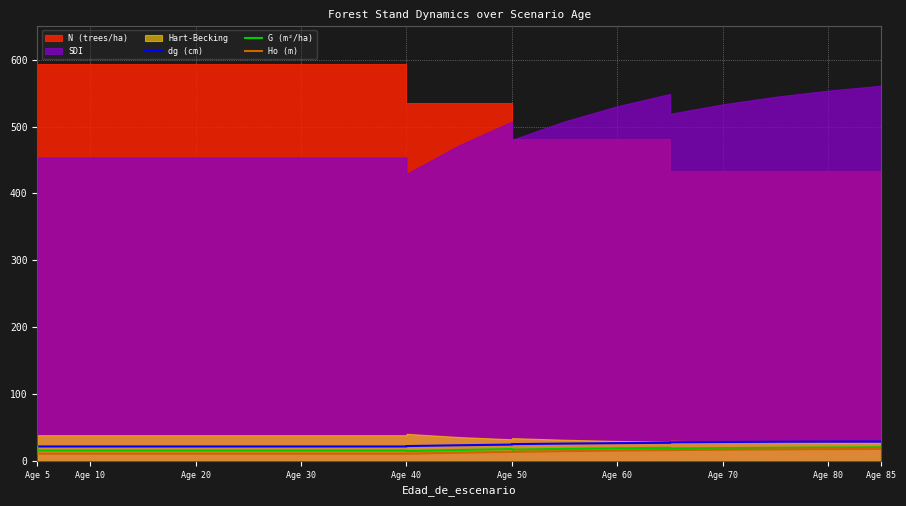

The G (m²/ha) series shows 28.6 at Age 50. True or false?

False